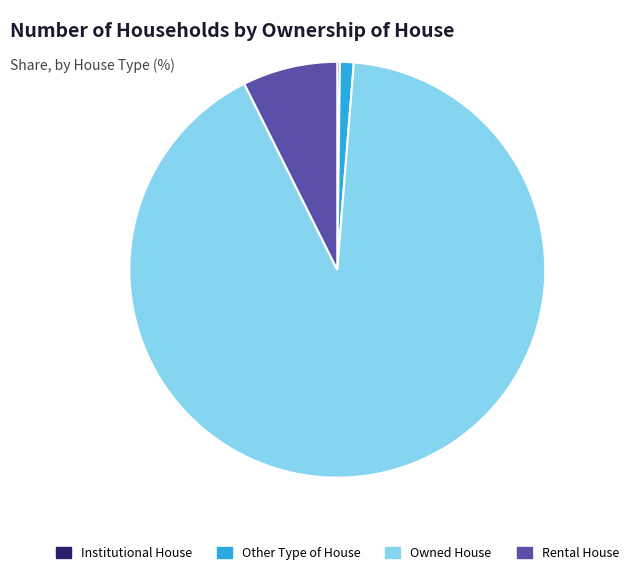

Which slice represents more than half of the pie?

Owned House